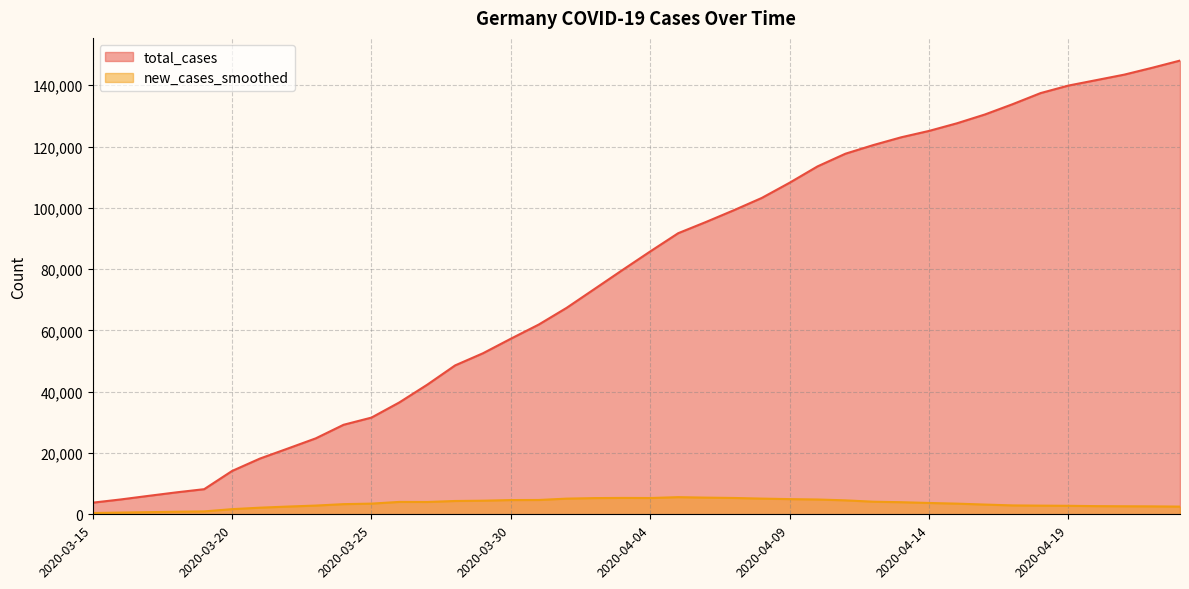

Which category has the lowest value across all series?

2020-03-15